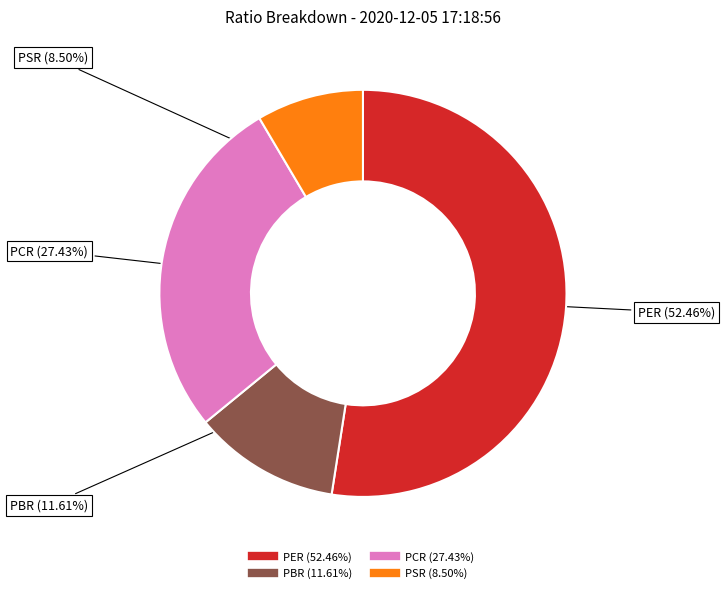

To the nearest percent, what is the average slice percentage?

25%